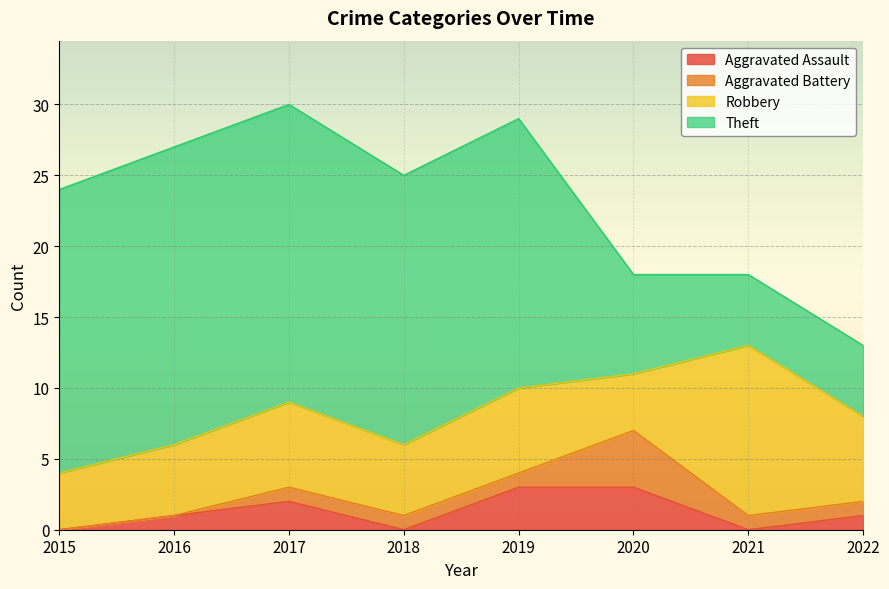

In Robbery, how many points are lower than both neighbors (excluding endpoints)?

2